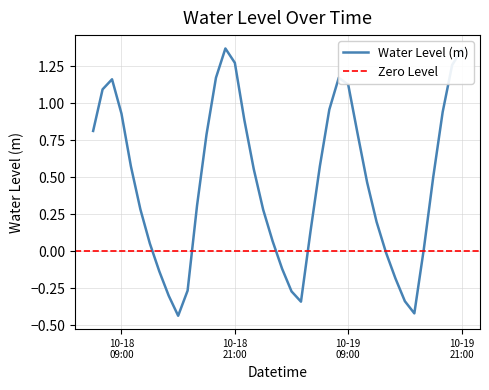

What is the average value?

0.5